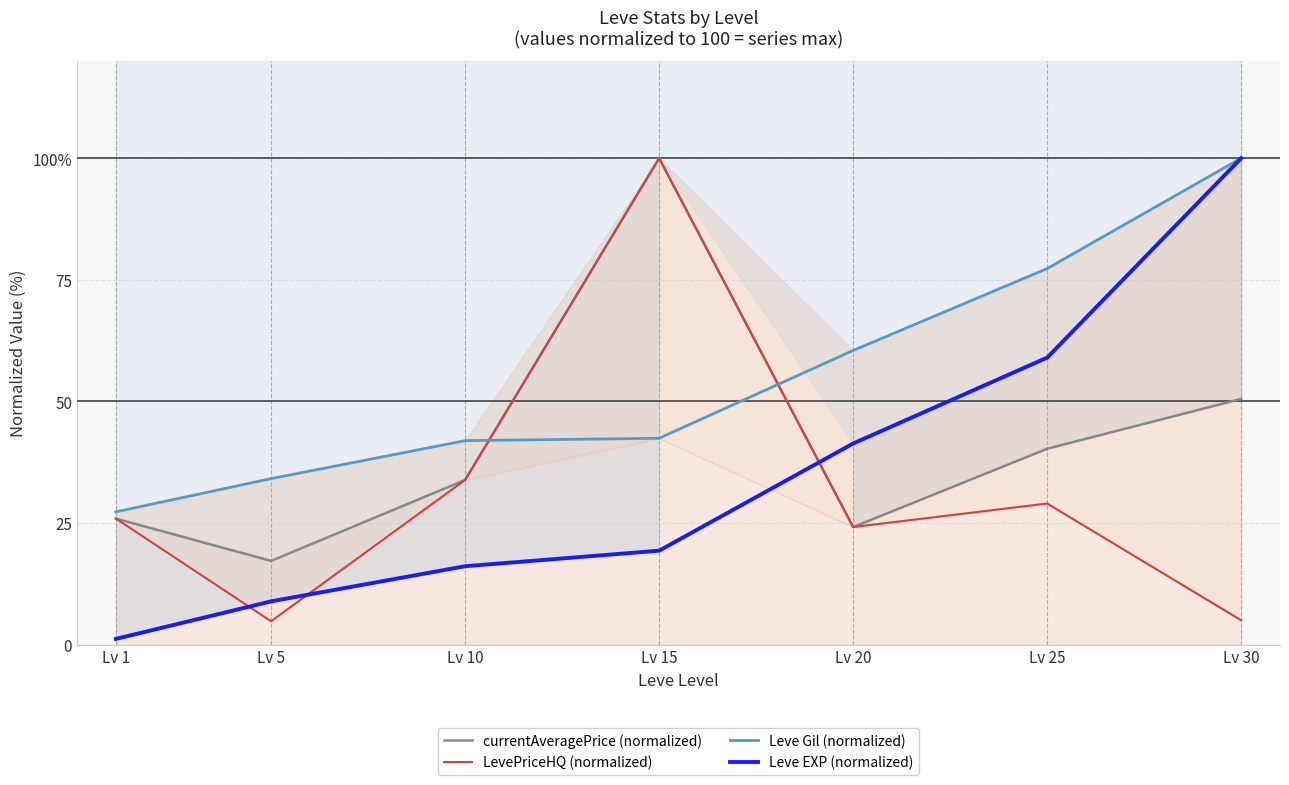

Reading left to right, transcribe all the data shown in this chart.

currentAveragePrice (normalized): 25.9	17.2	33.9	100.0	24.2	40.3	50.5
LevePriceHQ (normalized): 25.9	4.8	33.9	100.0	24.2	29.0	5.0
Leve Gil (normalized): 27.3	34.1	42.0	42.4	60.5	77.3	100.0
Leve EXP (normalized): 1.2	8.9	16.1	19.3	41.4	59.0	100.0